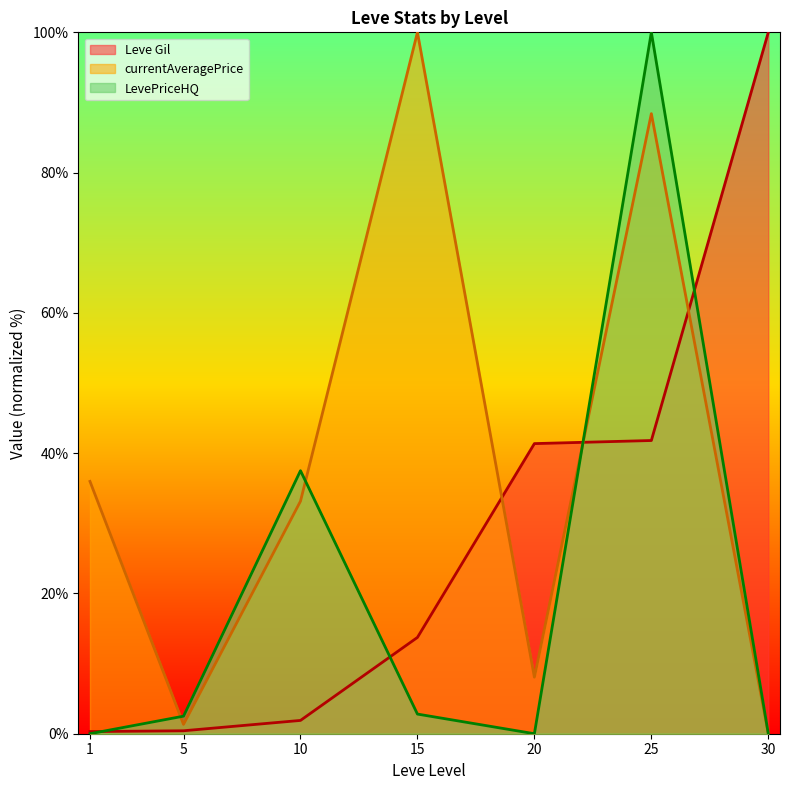

How many values in currentAveragePrice are above zero?

6